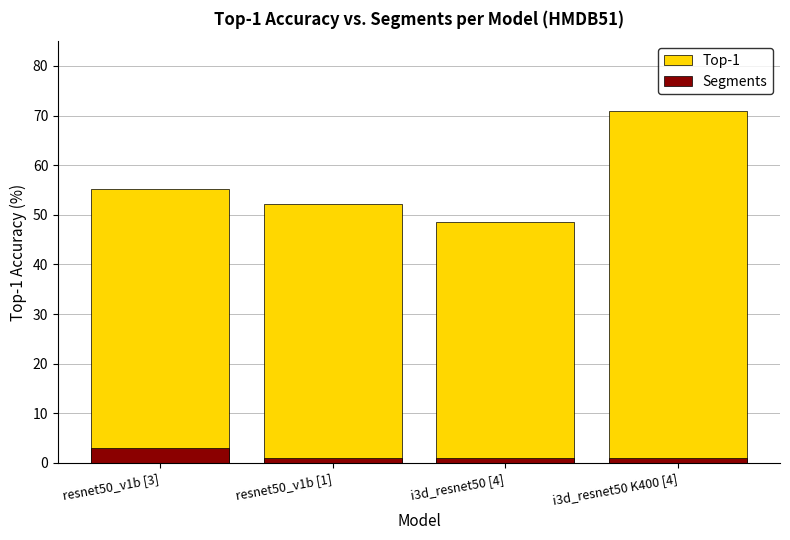

What are all the series names shown in the legend?

Top-1, Segments